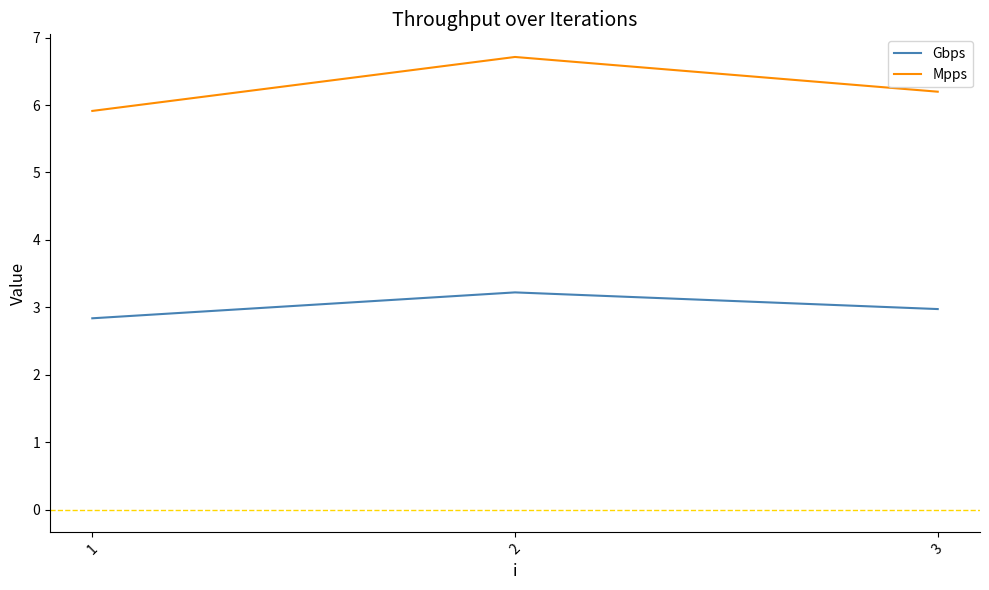

Reading left to right, what are all the values shown in this chart?

Gbps: 2.8	3.2	3.0
Mpps: 5.9	6.7	6.2